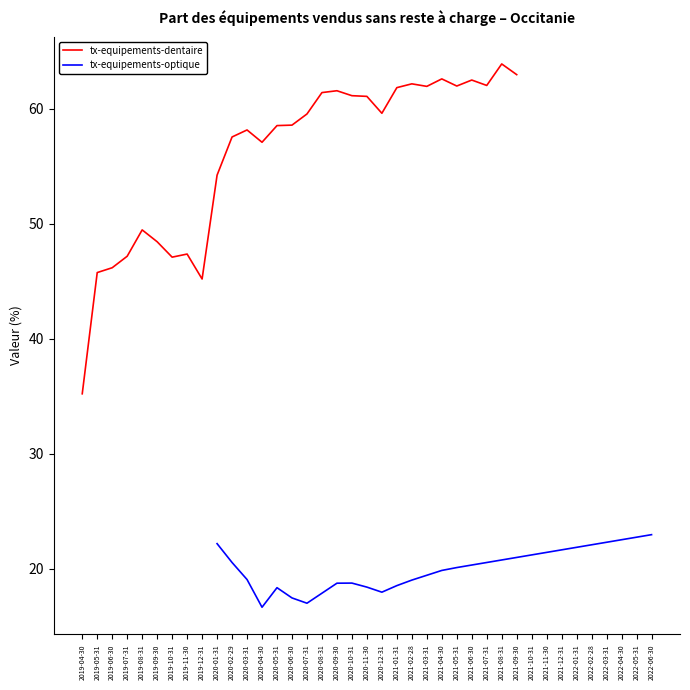

The value of tx-equipements-dentaire at 2019-07-31 is 21.7. True or false?

False